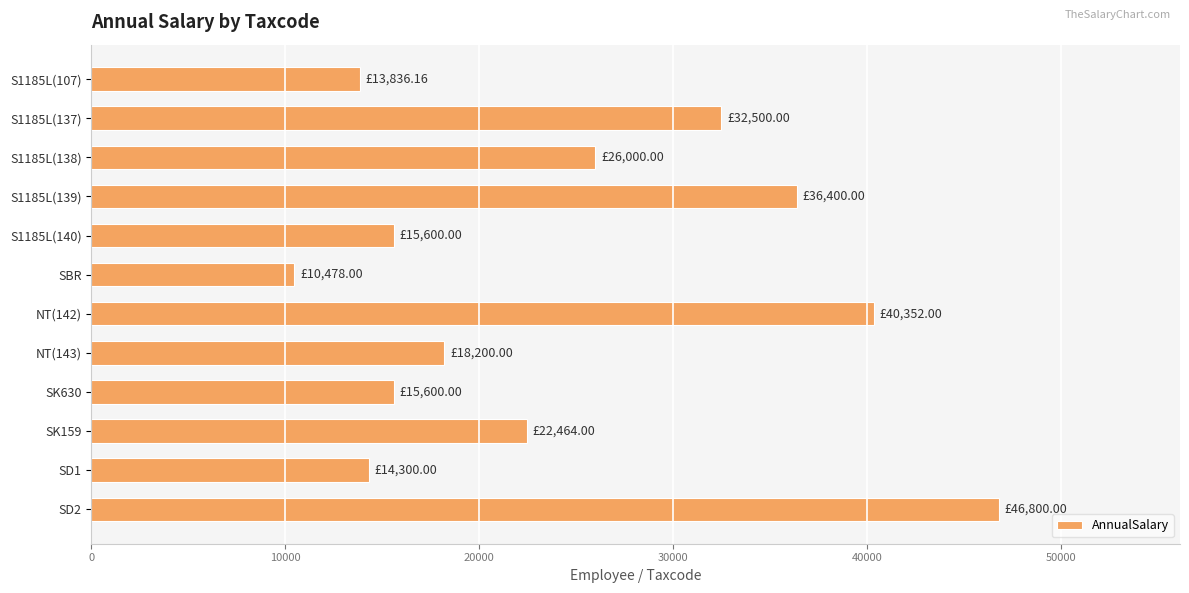

What is the sum of all values?

292530.2